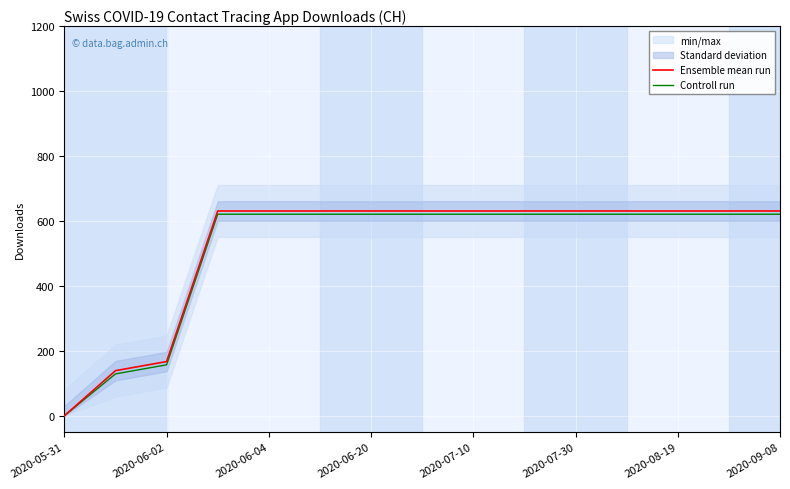

How many lines are shown in the chart?

2